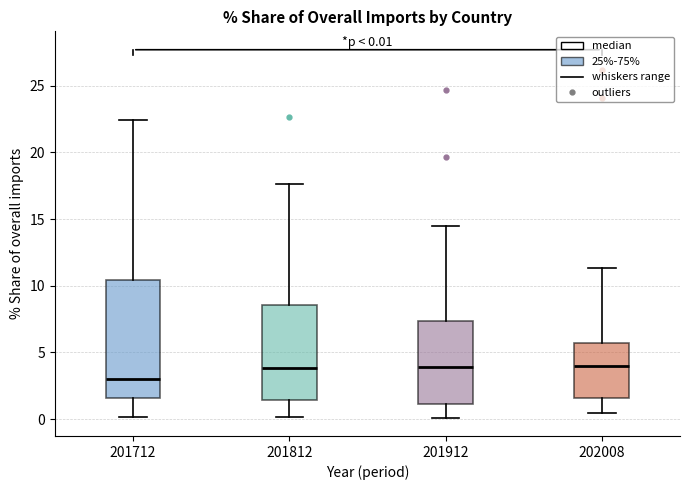

Which box is the tallest, from its lower edge to its upper edge?

201712